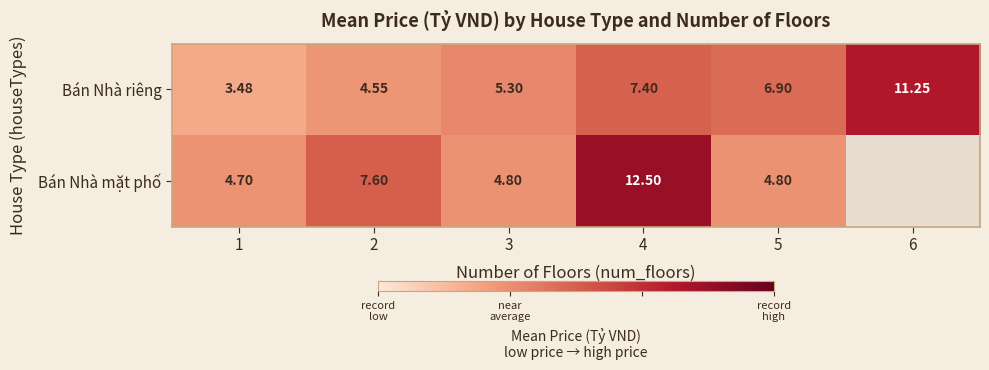

How many data points in Bán Nhà riêng are less than 6?

3